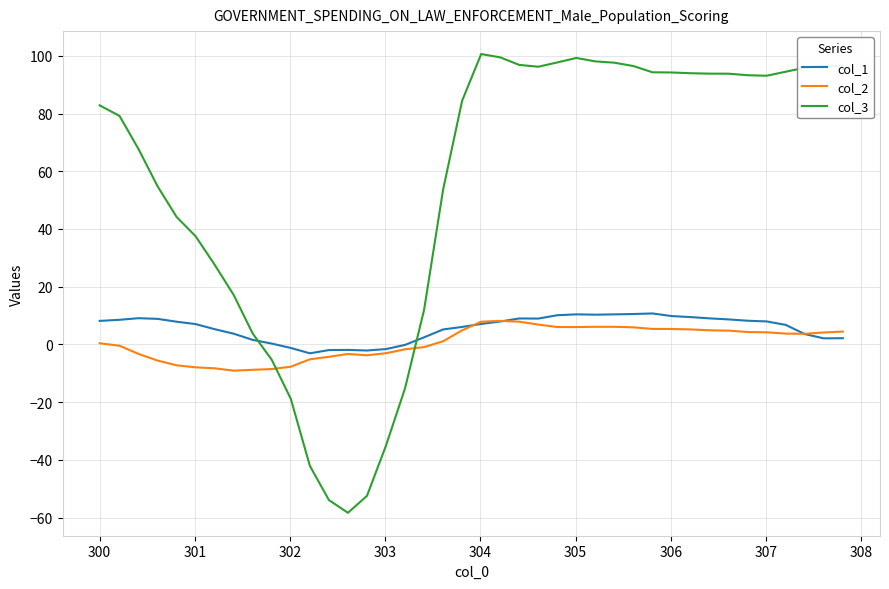

Which series has the largest total across all categories?

col_3